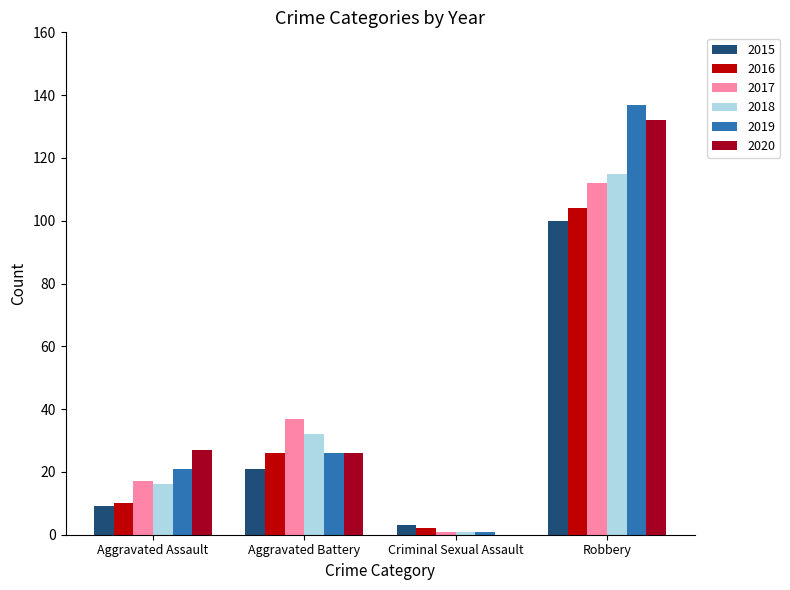

What is the maximum value for 2015?

100